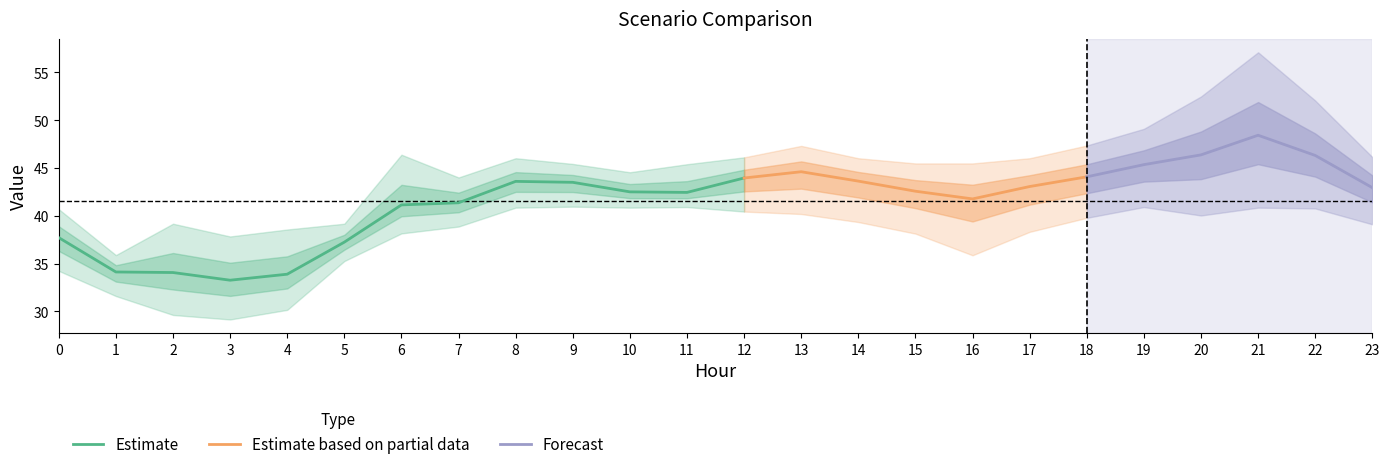

True or false: Scenario 3 has a value of 67.1 at 23.

False